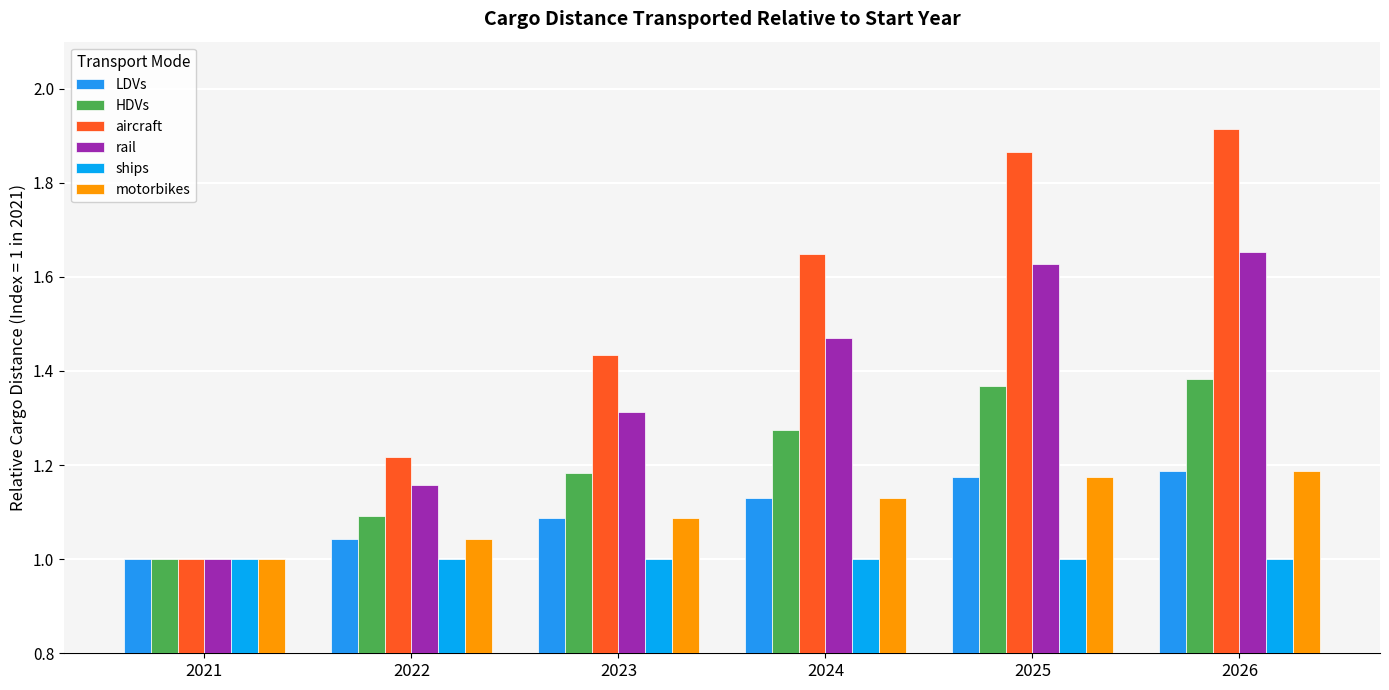

How many values in the LDVs series exceed 1?

5